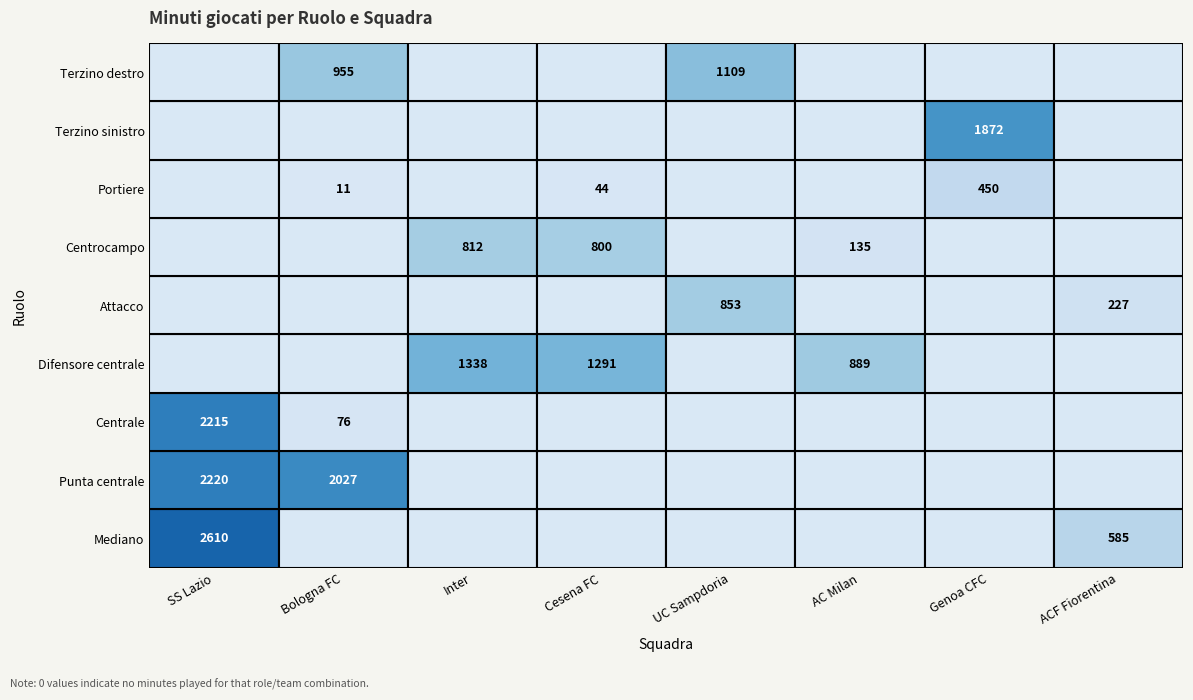

True or false: Cesena FC has a value of 749 at Mediano.

False